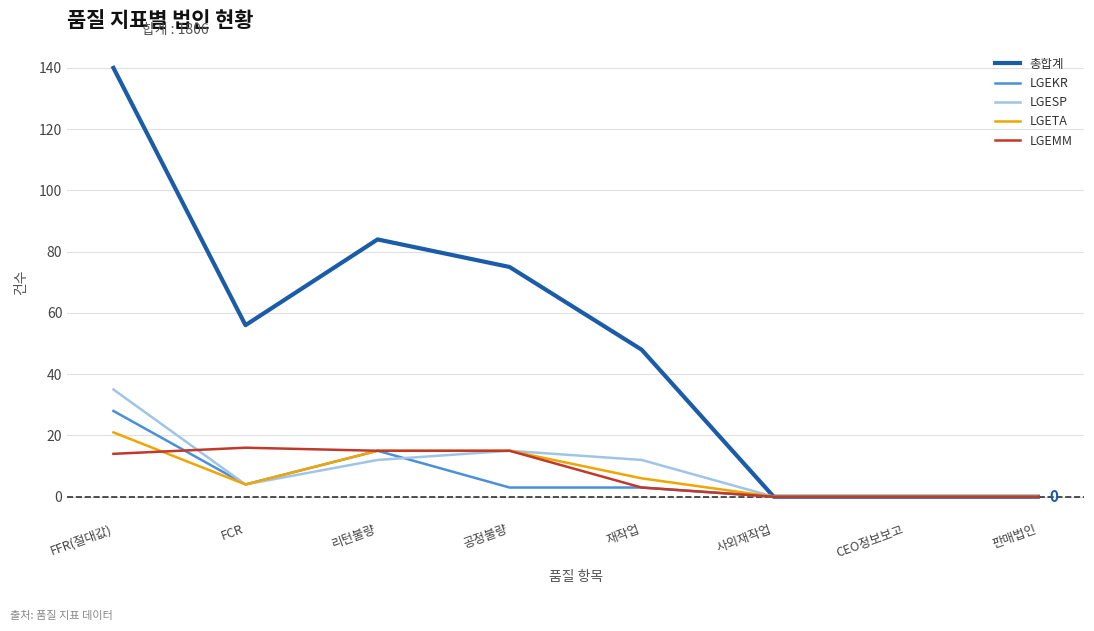

Which series has the largest total across all categories?

총합계